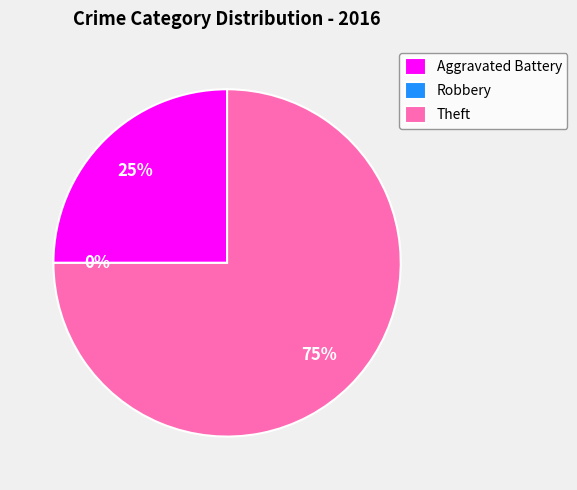

Does Total represent more than half of the total?

No